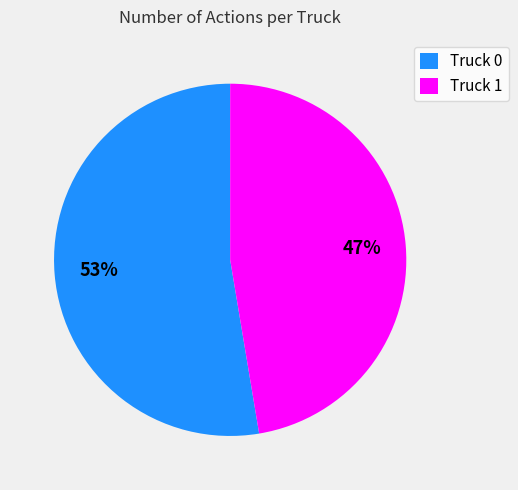

The Truck 0 slice represents 53% of the pie. True or false?

True